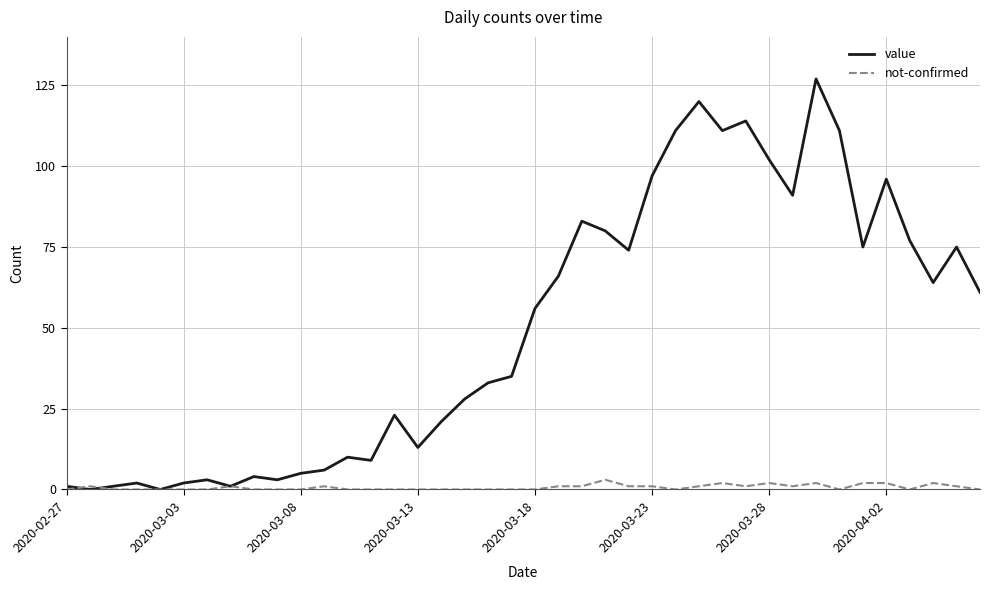

In value, how many points are higher than both neighbors (excluding endpoints)?

11